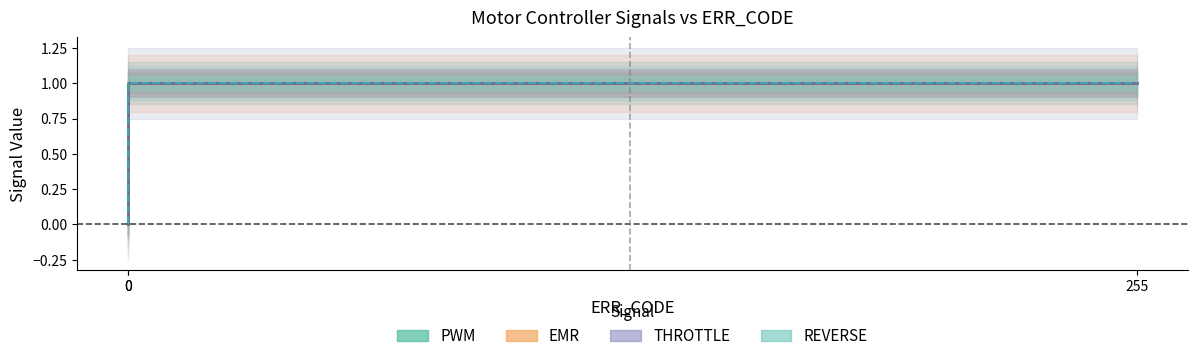

List the labels in order of REVERSE value, largest first.

0, 255, 0